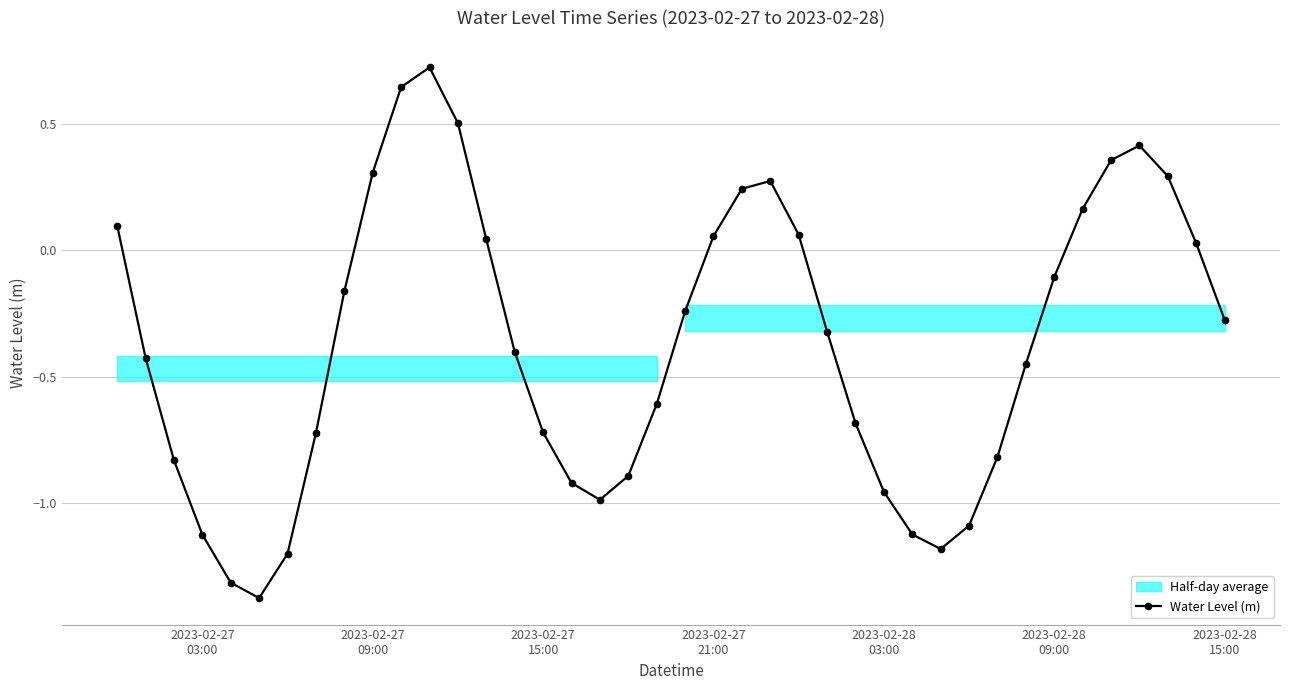

What is the smallest value displayed?

-1.4